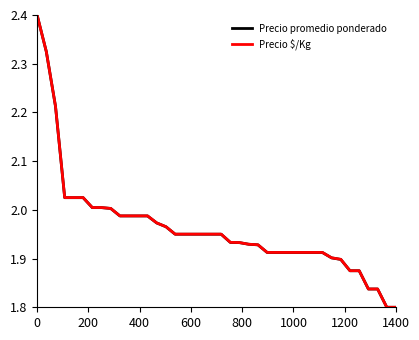

List the series in order of their peak value, highest first.

Precio promedio ponderado, Precio $/Kg